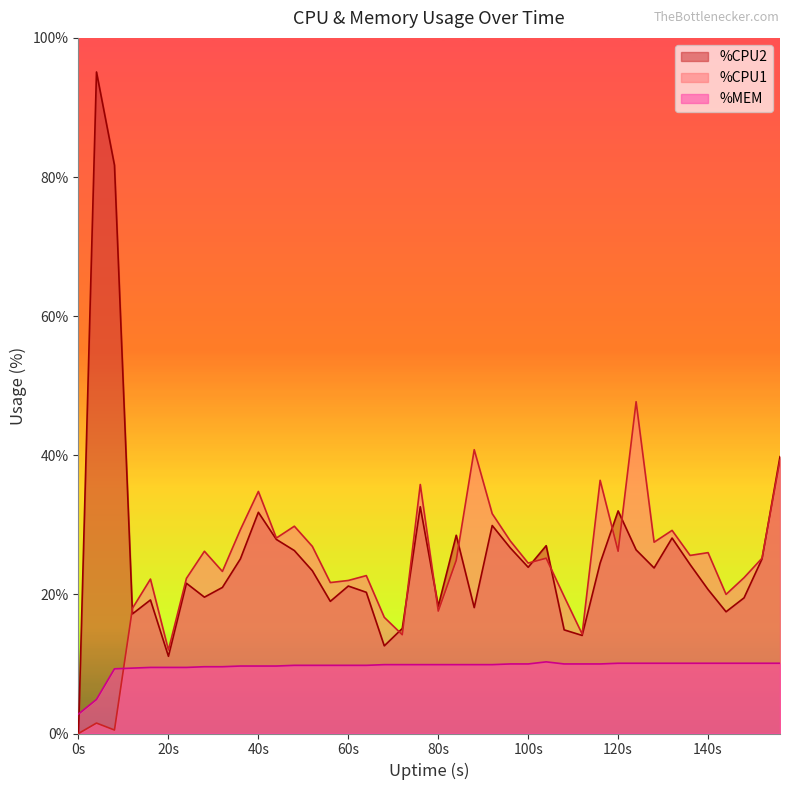

How many distinct data groups are displayed?

3